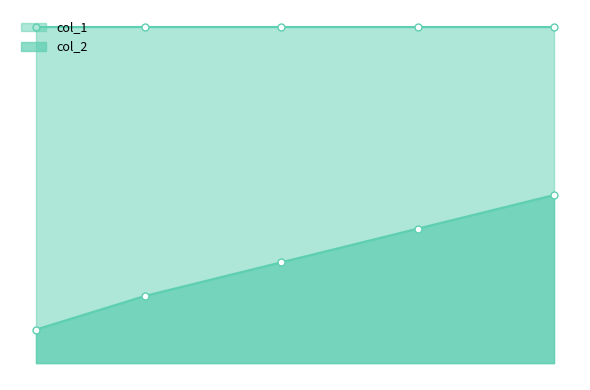

Which category has the lowest value across all series?

1